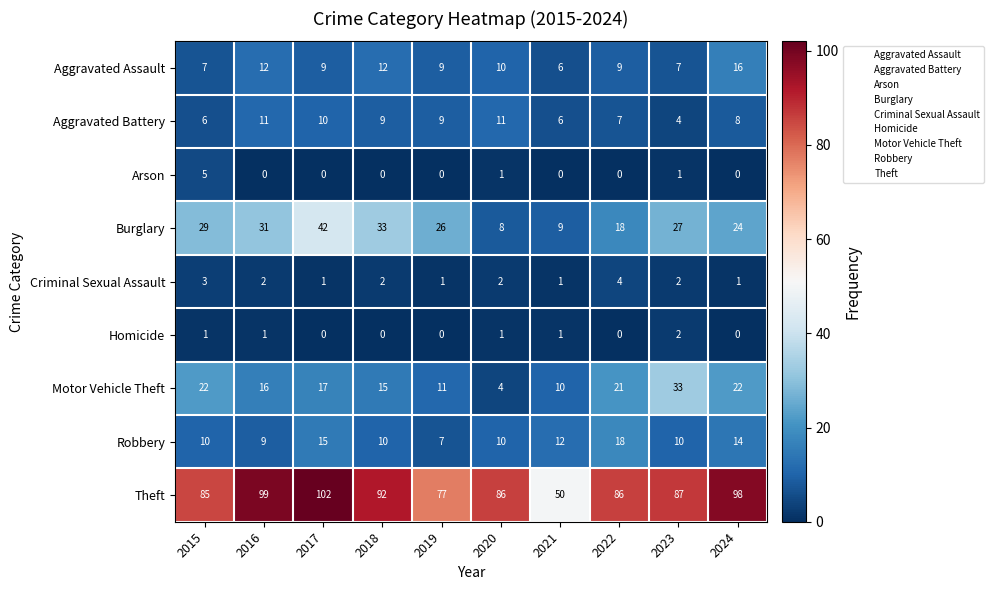

What is the sum of the Theft values at 2017 and 2024?

200